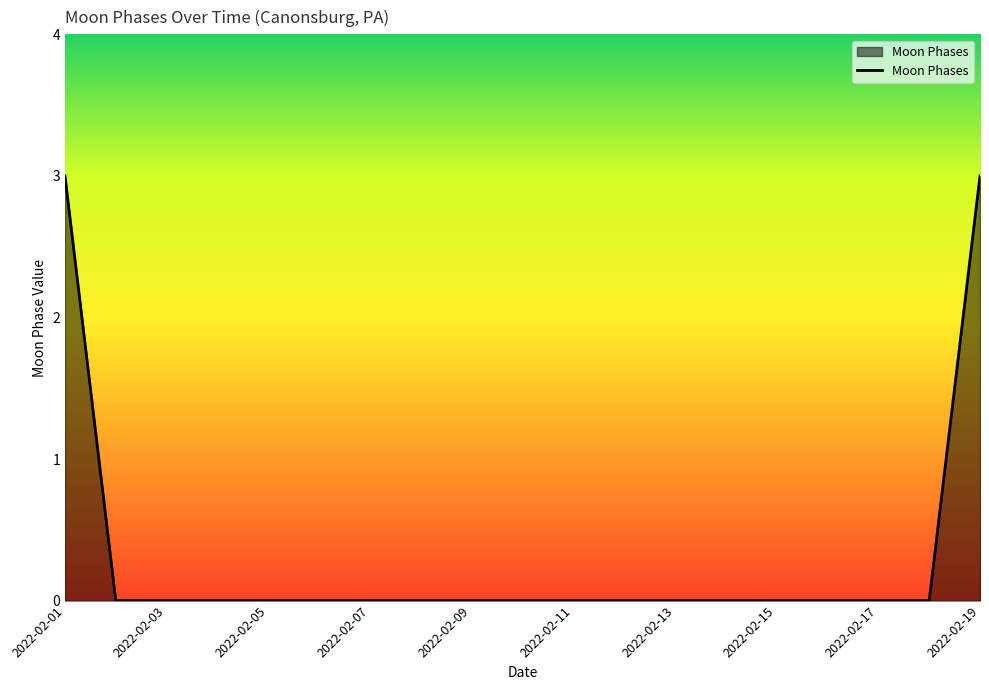

What is the maximum value shown in the chart?

3